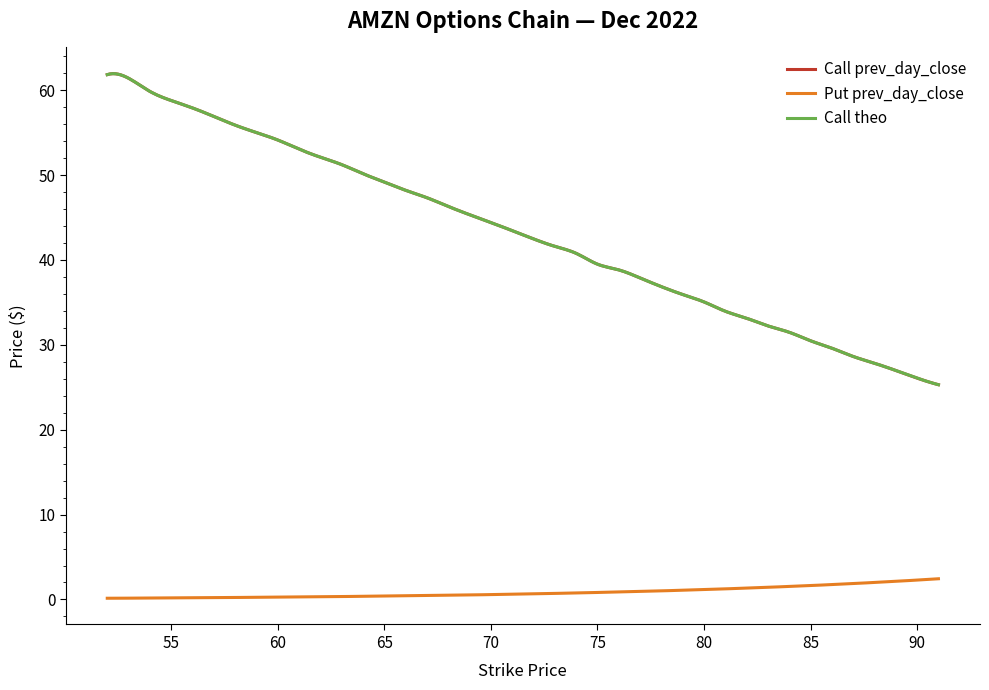

True or false: Put prev_day_close and Call theo intersect in this chart.

False